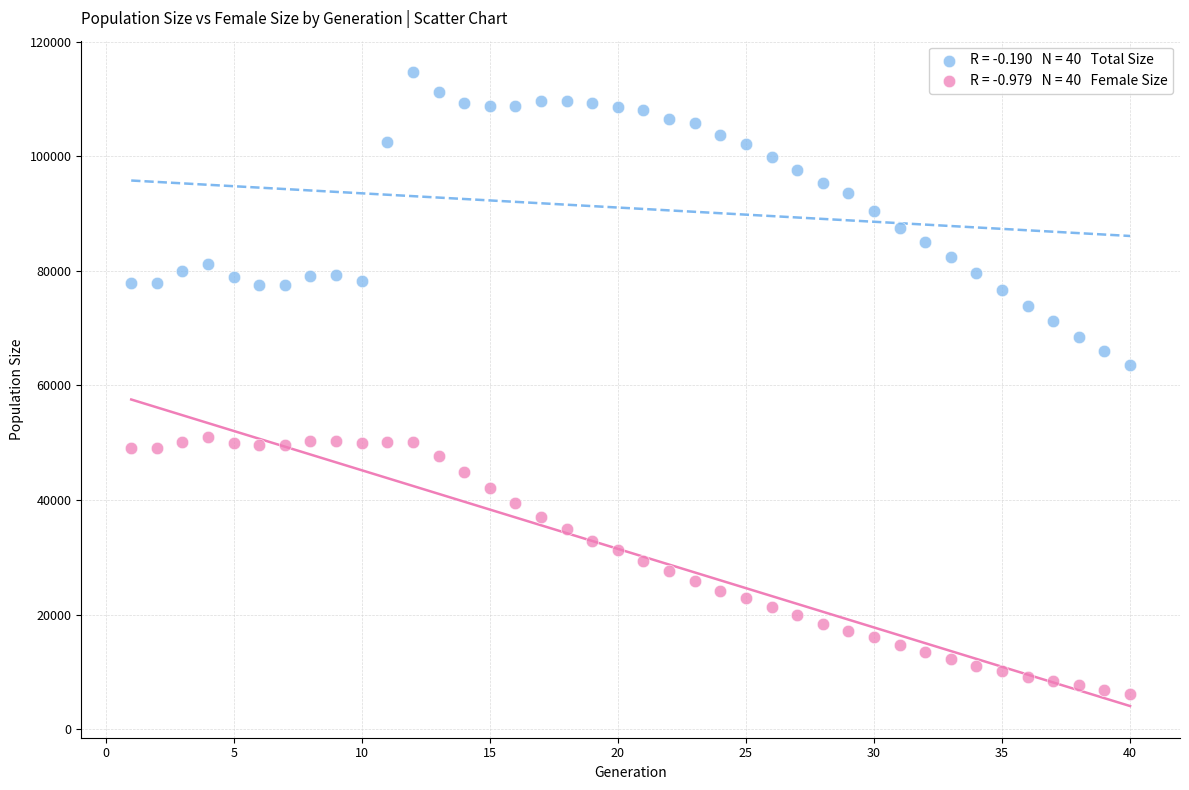

Across all series, what Y value is closest to 60410?

63596